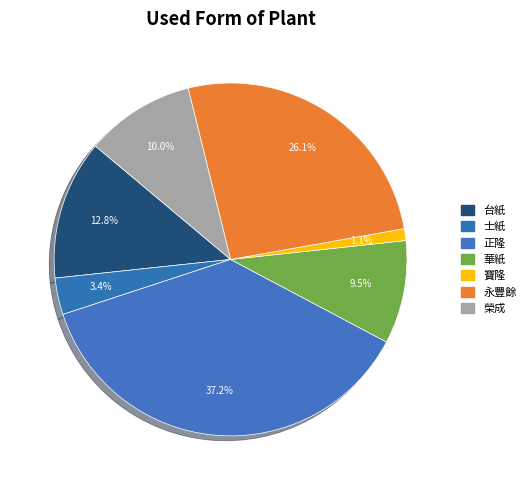

How many slices are in this pie chart?

7